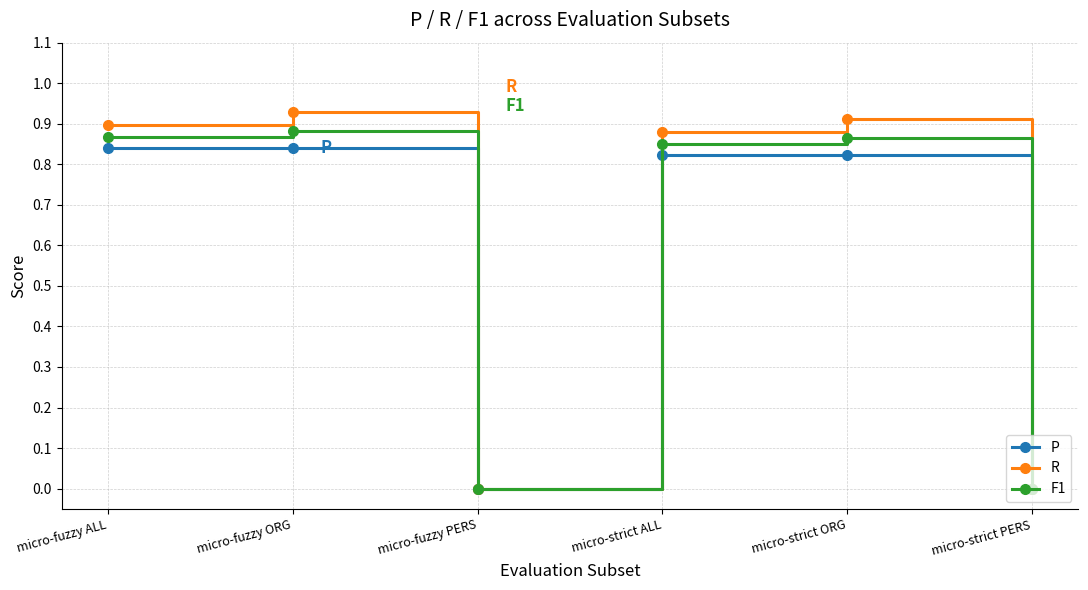

List the series in order of their peak value, lowest first.

P, F1, R